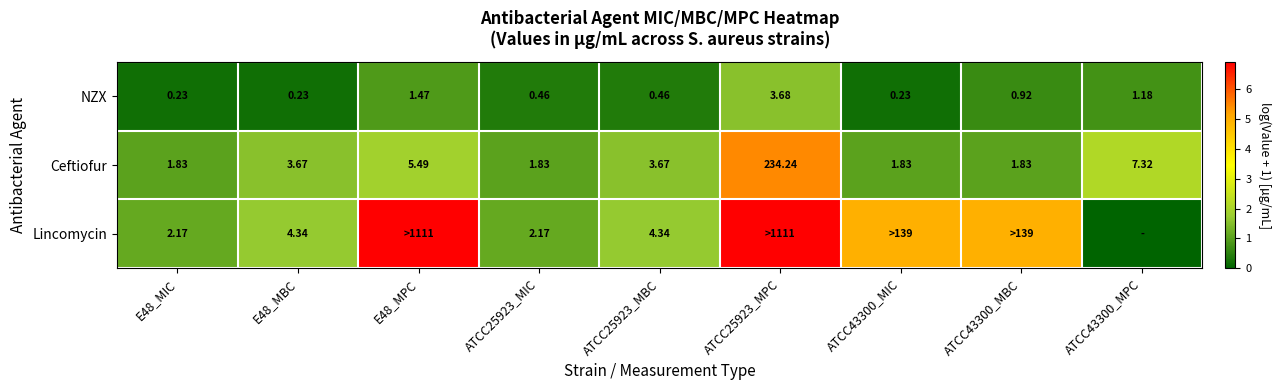

The value of NZX at ATCC43300_MBC is 1.0. True or false?

False